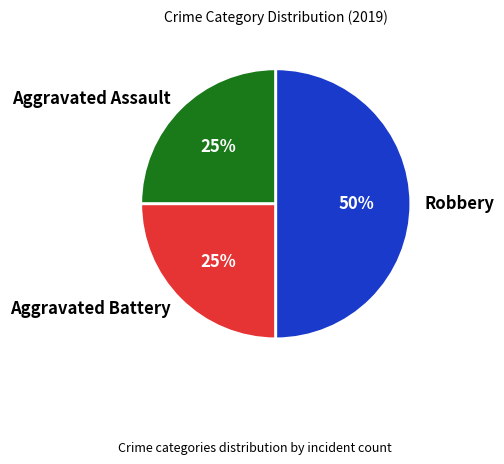

To the nearest percent, what portion does Aggravated Assault represent?

25%